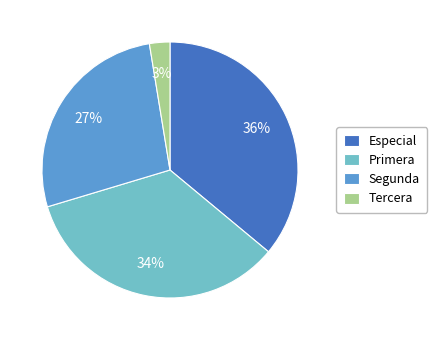

To the nearest percent, what portion does Especial represent?

36%